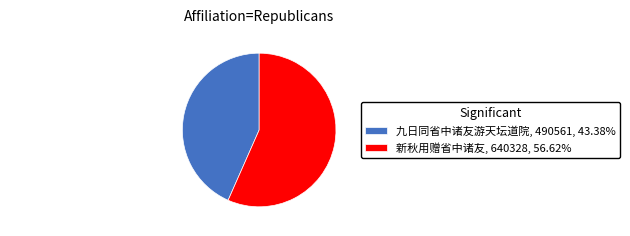

Does any single category account for the majority?

Yes